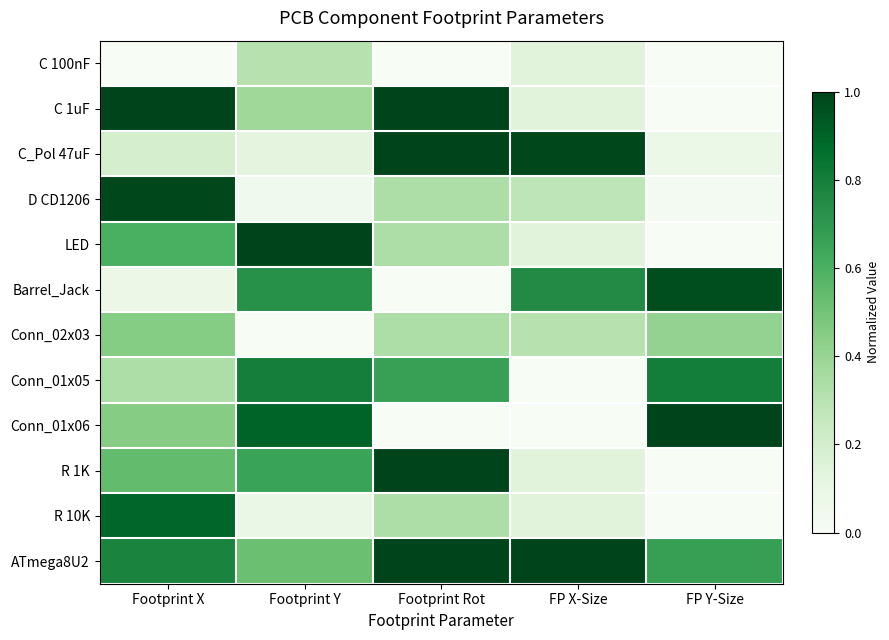

What is the total value across all series at Footprint X?

6.3